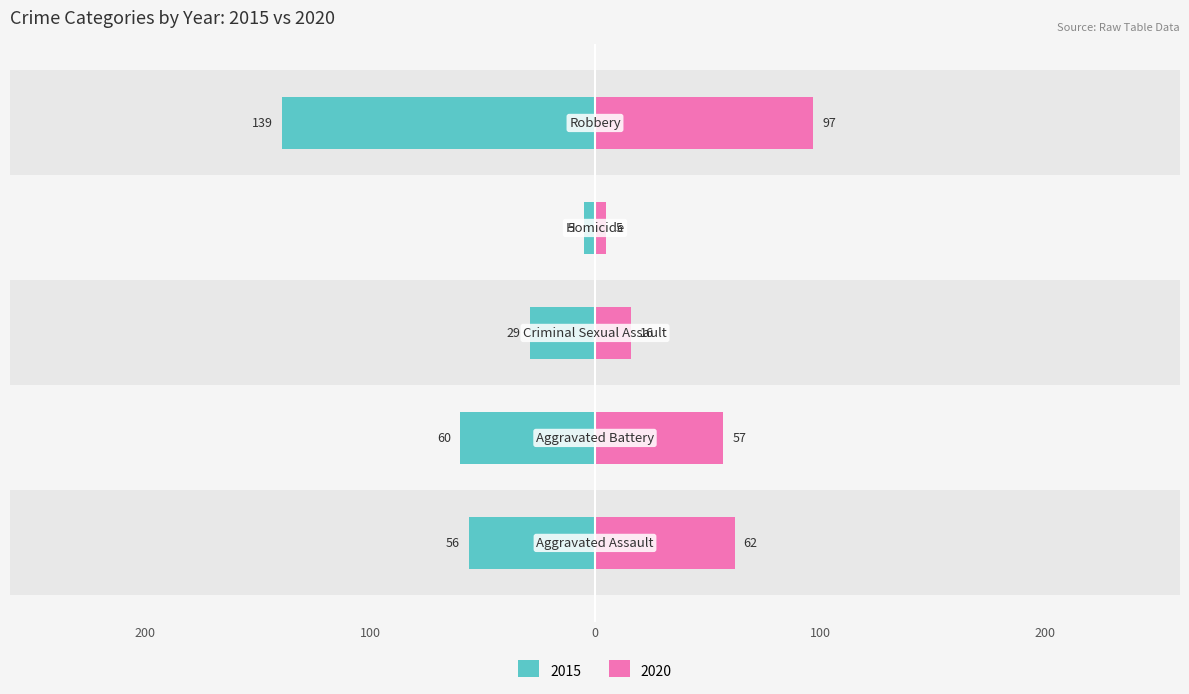

What is the label of the 3rd bar from the left?

Criminal Sexual Assault